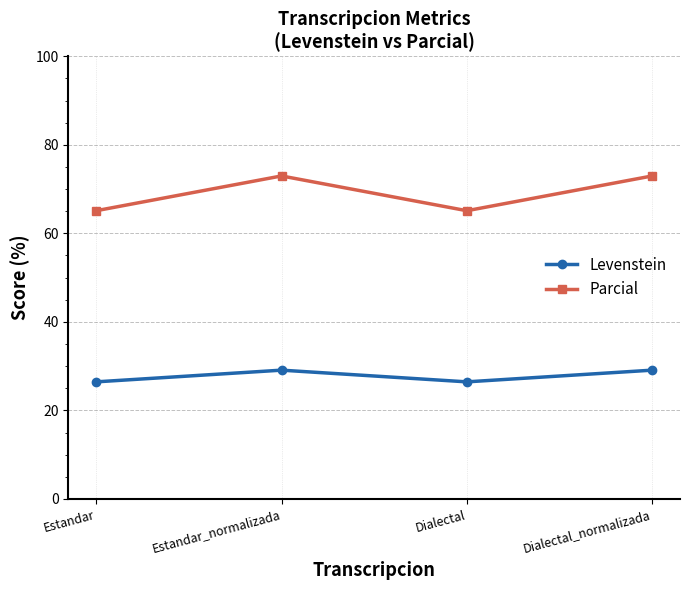

Does the chart have visible grid lines?

Yes